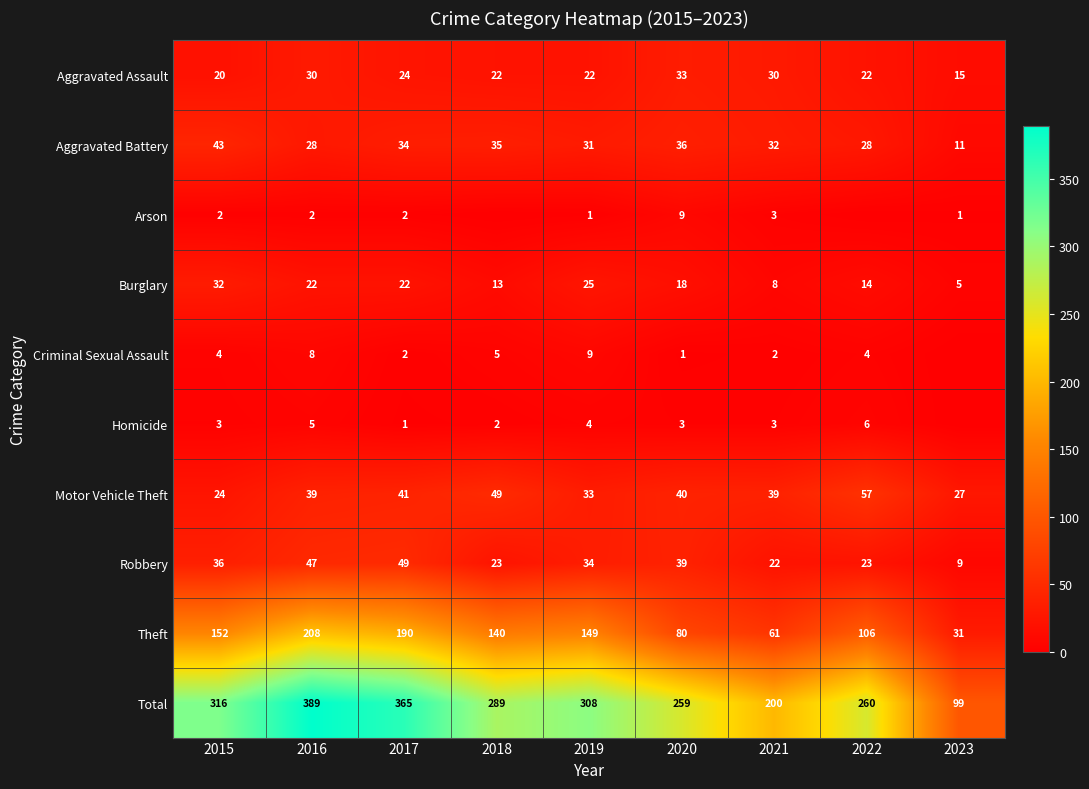

Is the value of Robbery at 2016 greater than the value of Homicide at 2021?

Yes